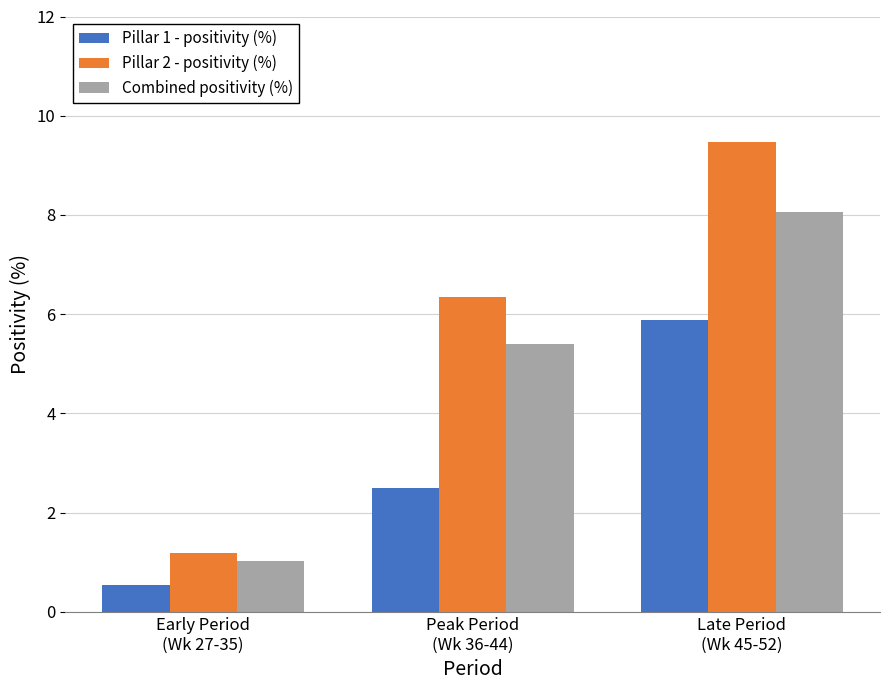

How many categories are shown in the chart?

3